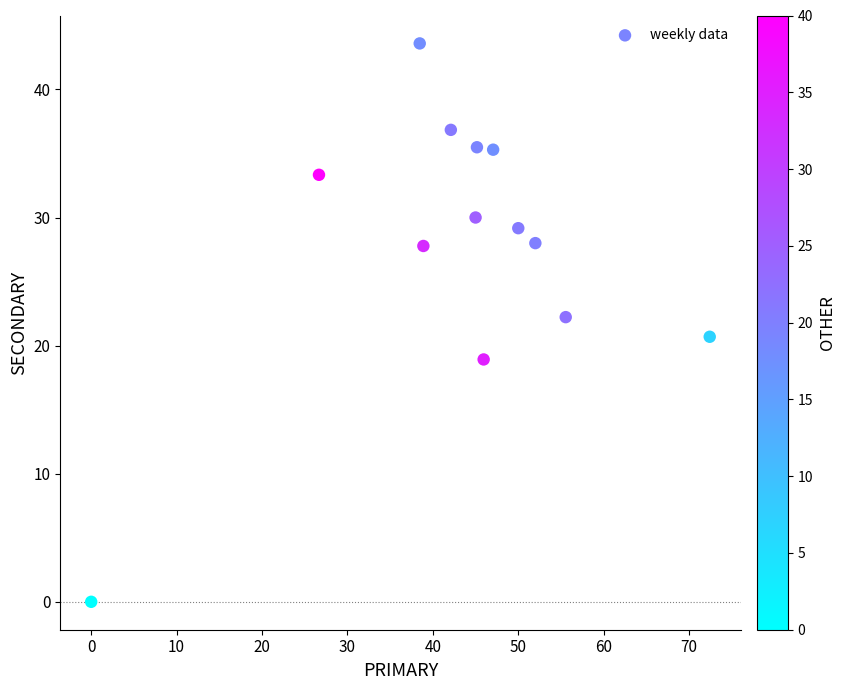

What is the range of Y values (max minus min)?

43.6